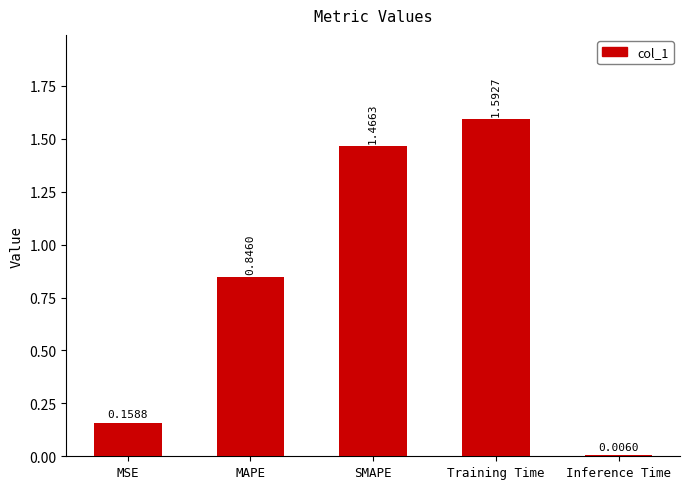

List the labels in order of value, smallest first.

Inference Time, MSE, MAPE, SMAPE, Training Time